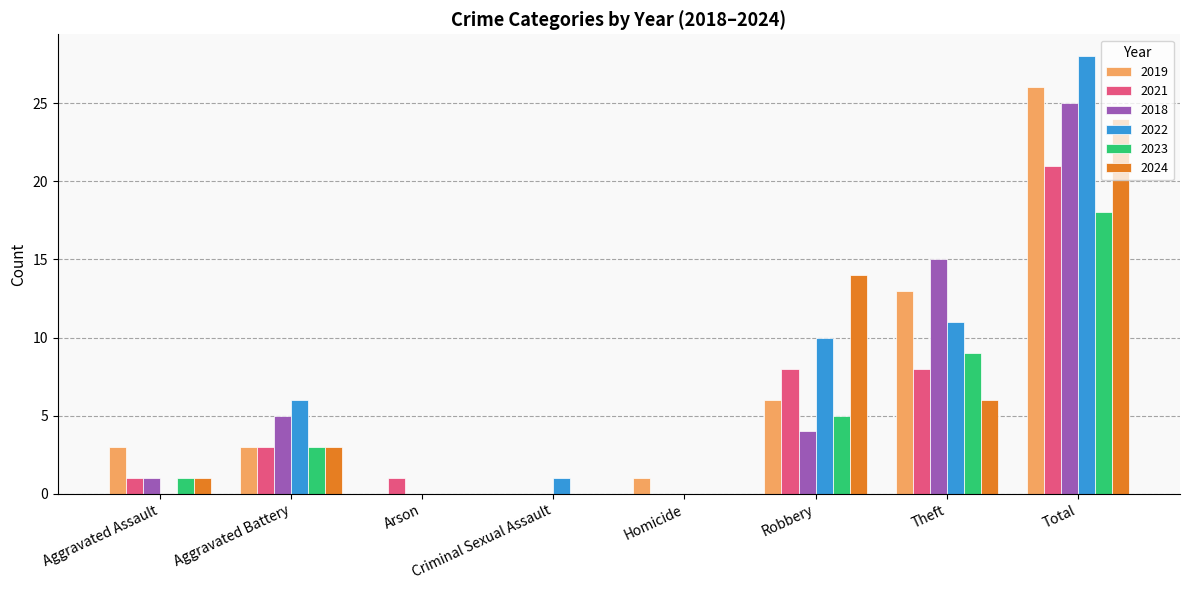

What are all the series names shown in the legend?

2019, 2021, 2018, 2022, 2023, 2024